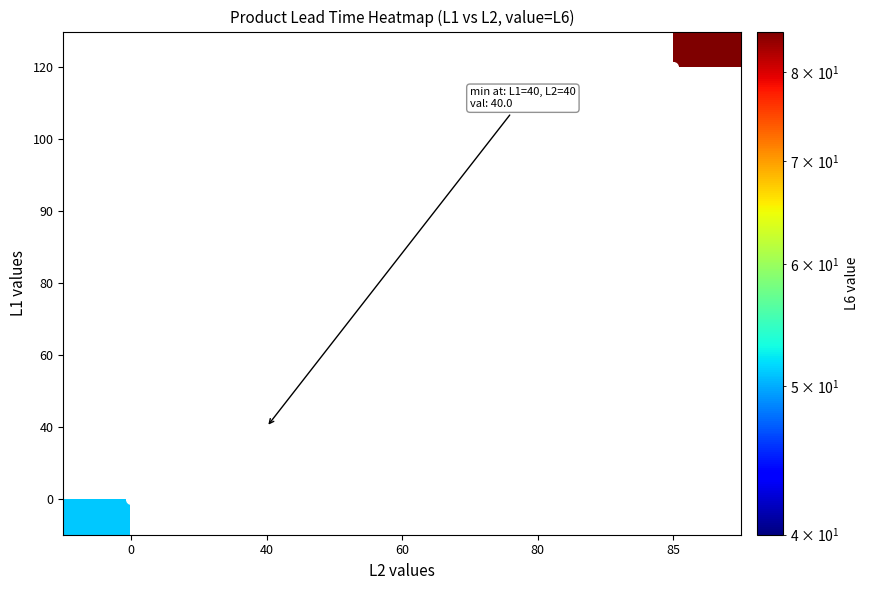

What is the smallest value displayed?

40.0